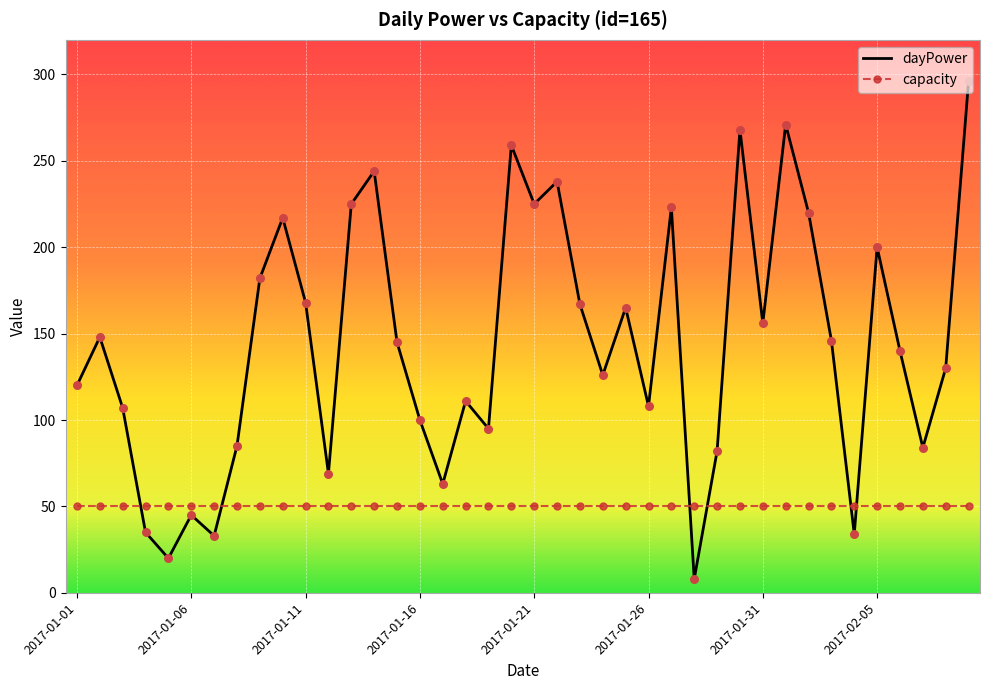

Which series has the largest range (max minus min)?

dayPower